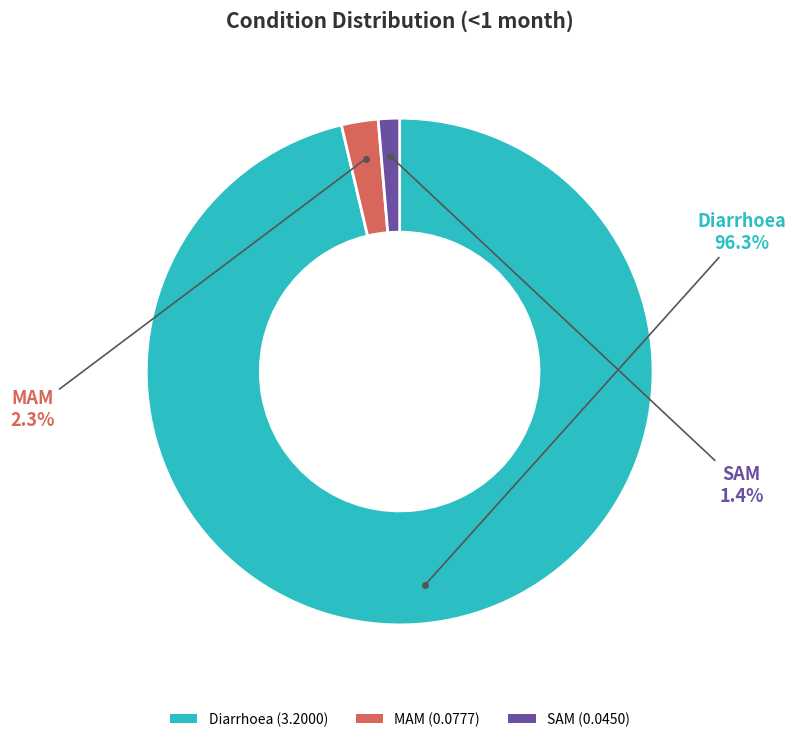

What is the smallest slice in the pie chart?

SAM